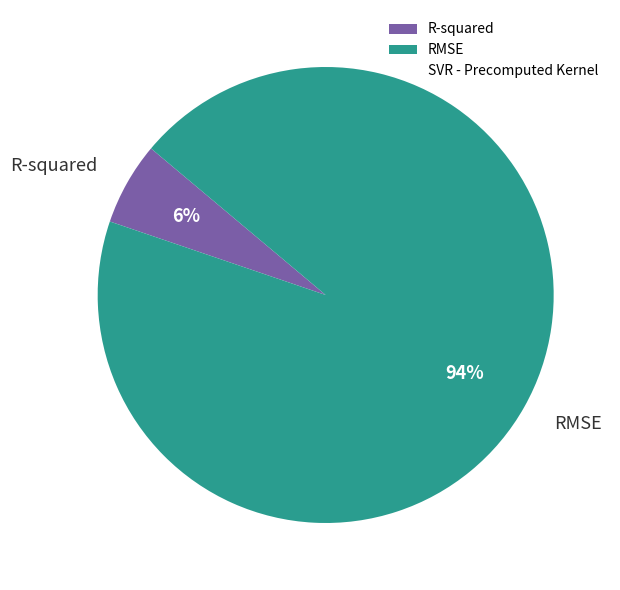

How many segments does this pie chart have?

2